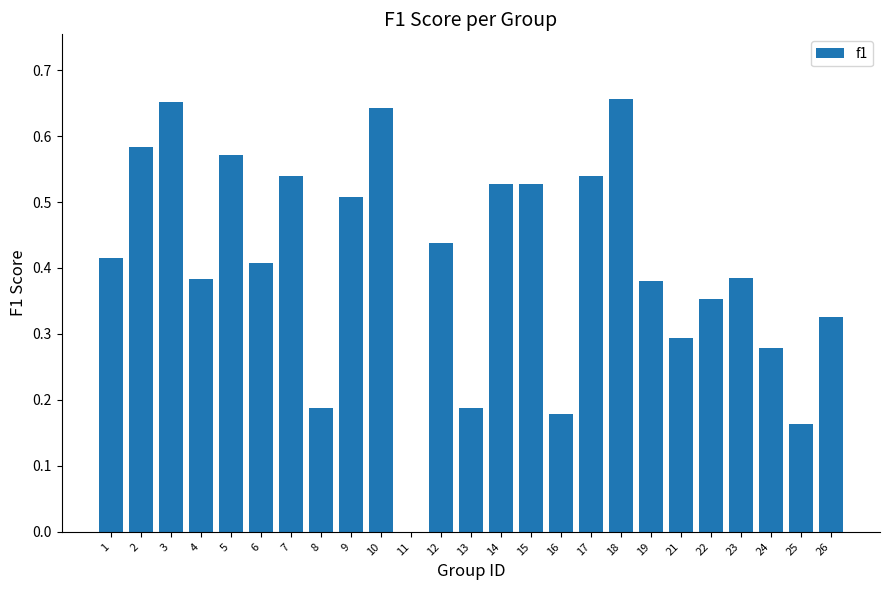

How many series are shown in this chart?

1